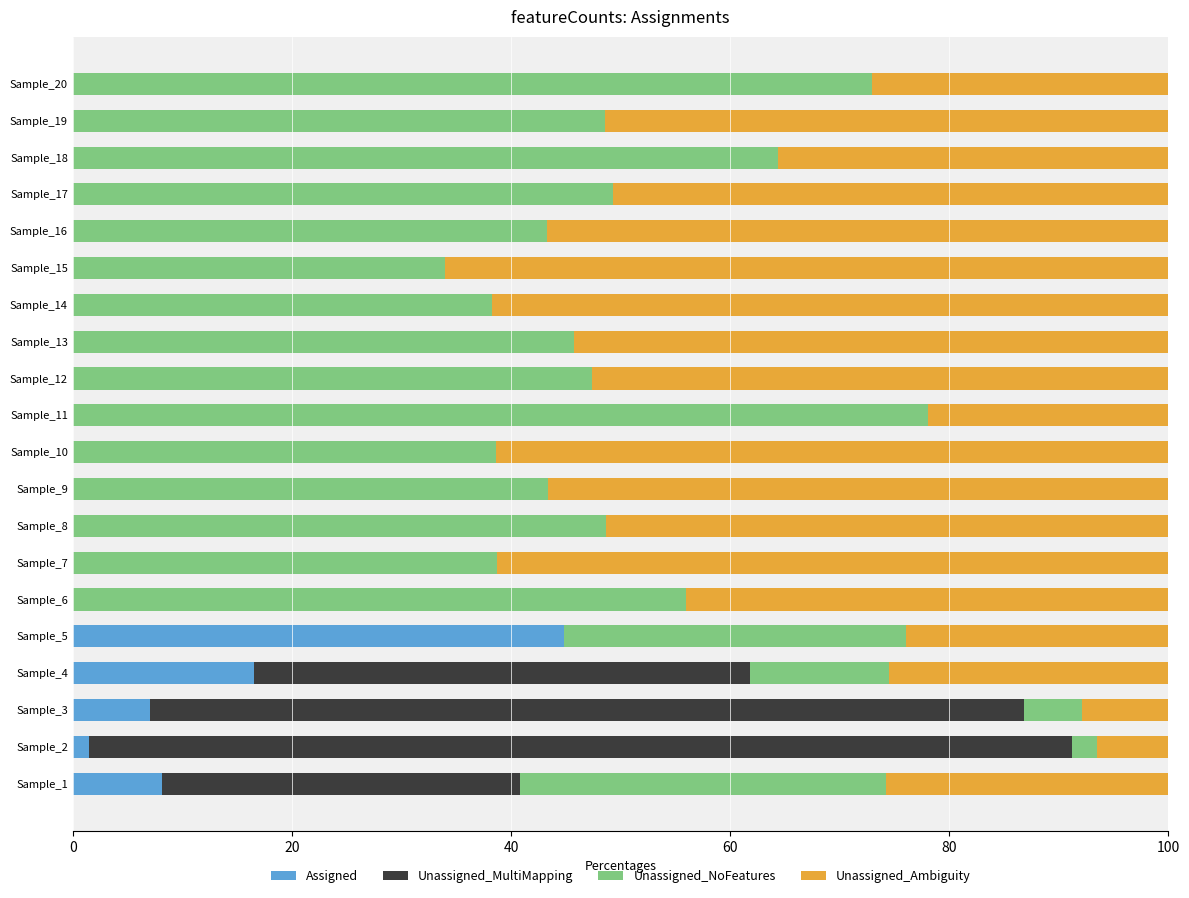

What is the total value across all series at Sample_8?

100.0